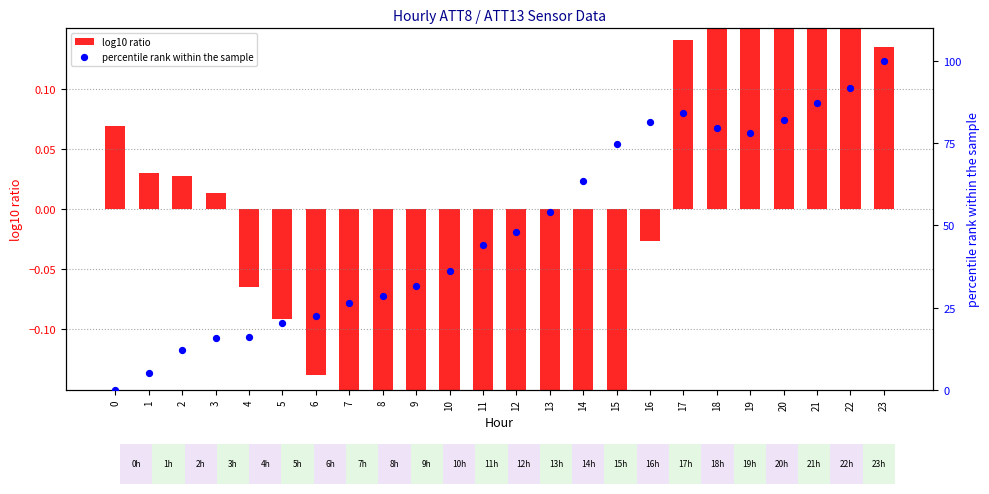

Which series has the largest total across all categories?

percentile rank within the sample